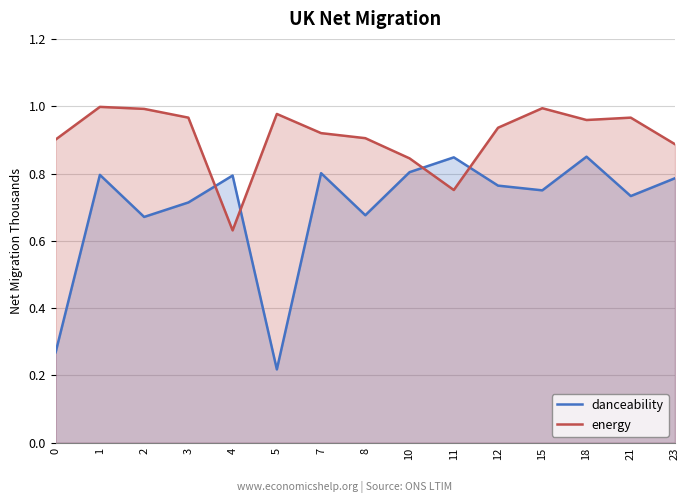

Is it true that danceability equals 0.4 at 21?

False